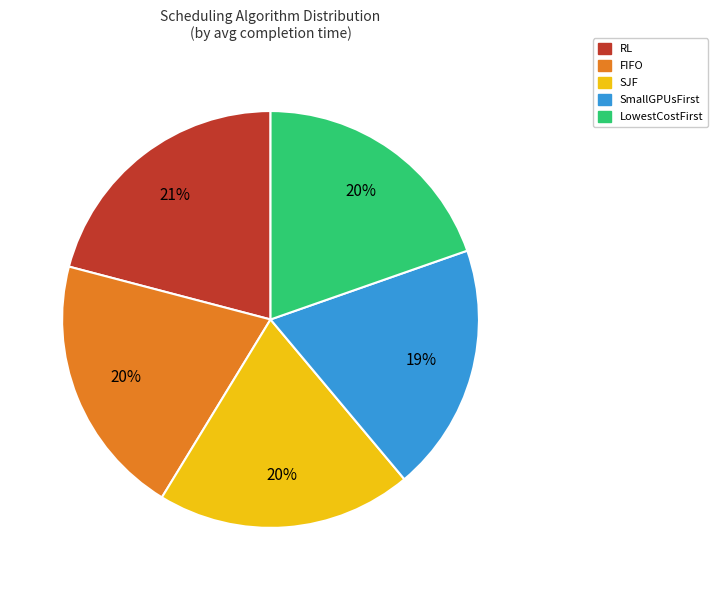

How many segments does this pie chart have?

5